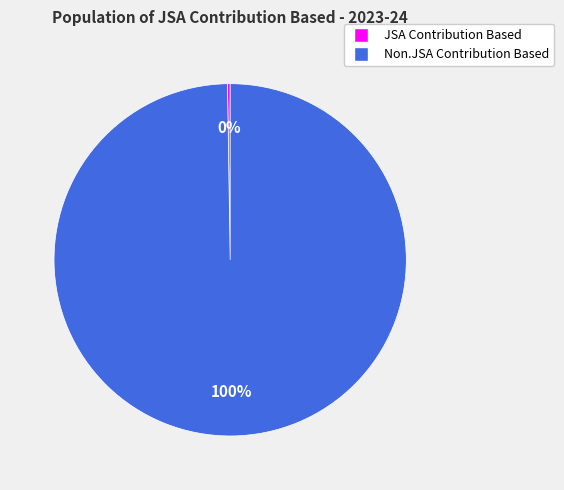

Is there any slice that represents more than half of the pie?

Yes